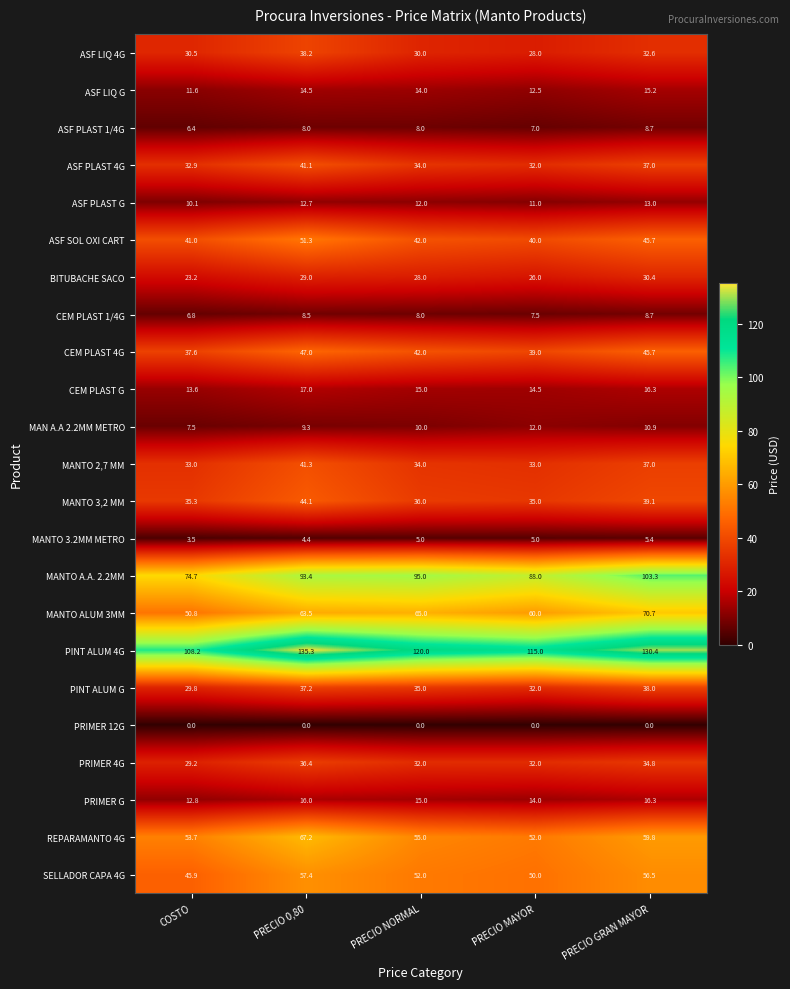

Count the number of categories in the chart.

5